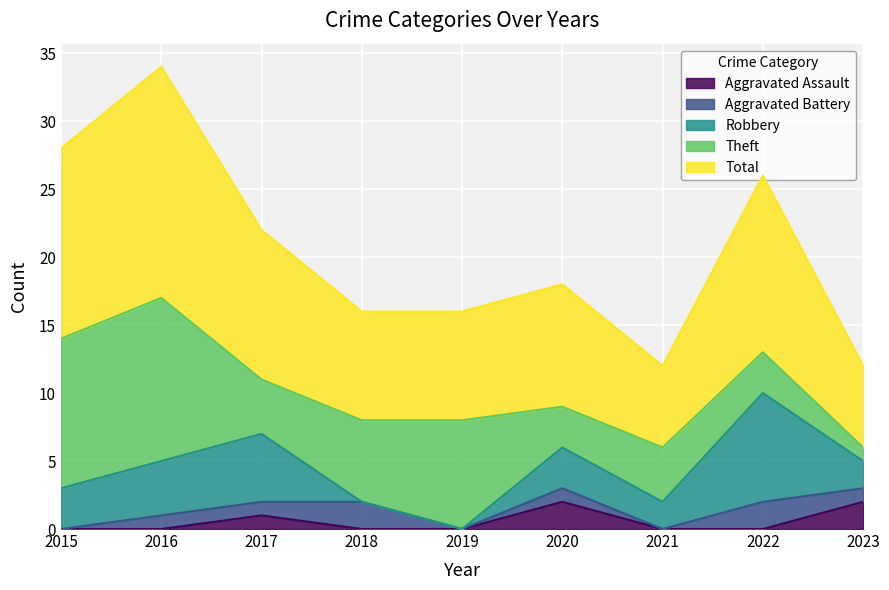

True or false: Theft and Aggravated Battery intersect in this chart.

False